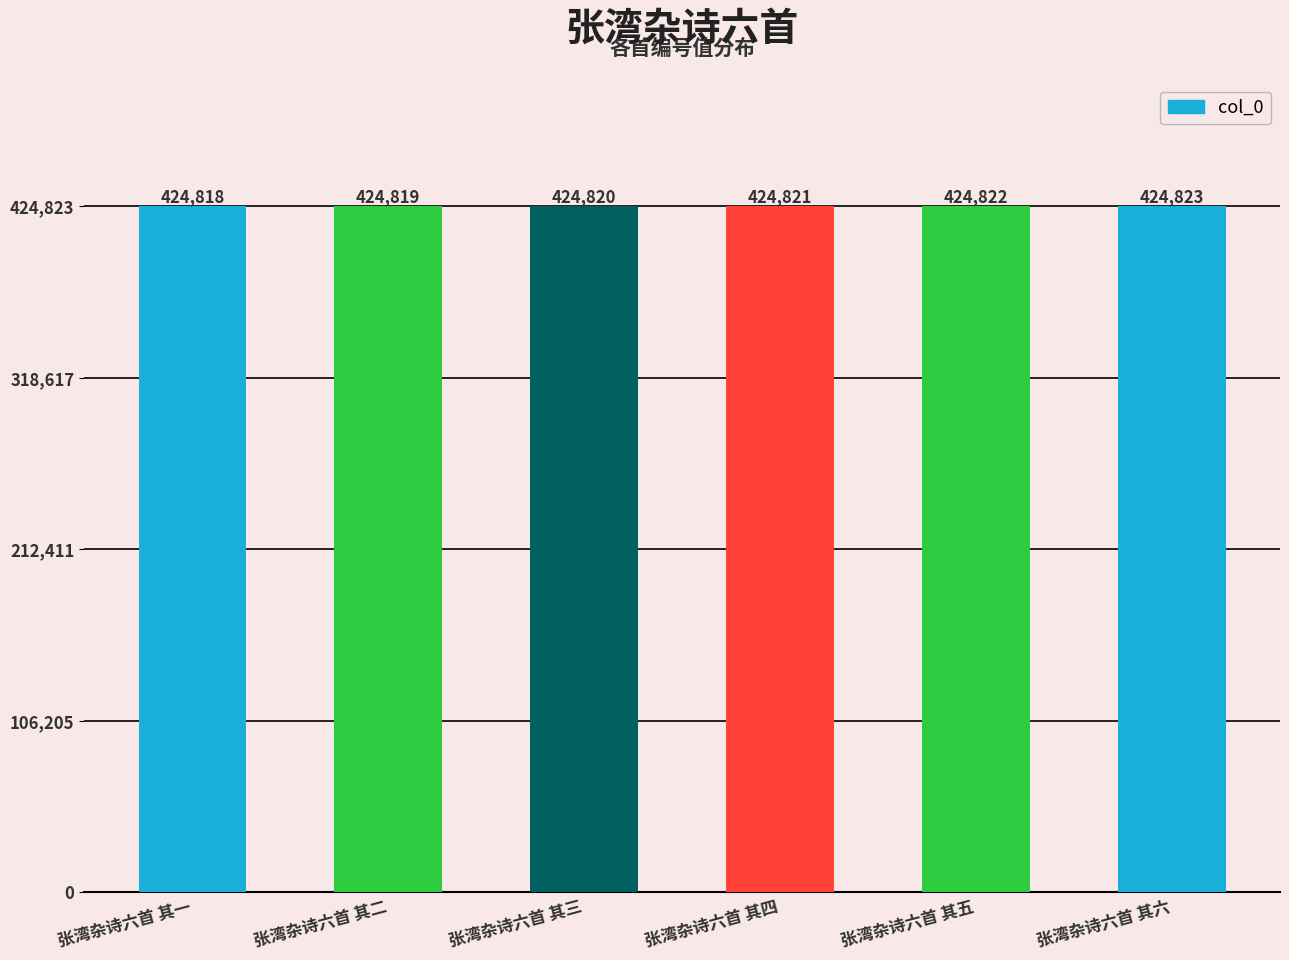

True or false: the data shows 117949 at 张湾杂诗六首 其三.

False